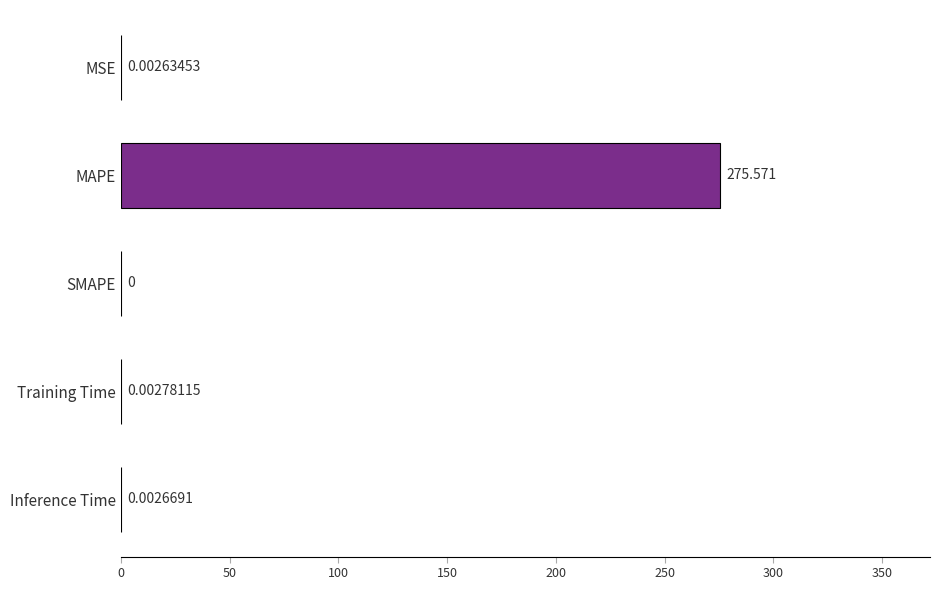

Between SMAPE and Training Time, which is larger?

Training Time